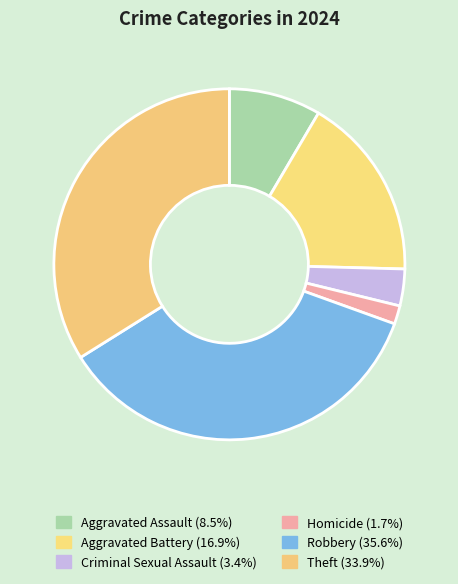

Count the number of slices in the pie.

6